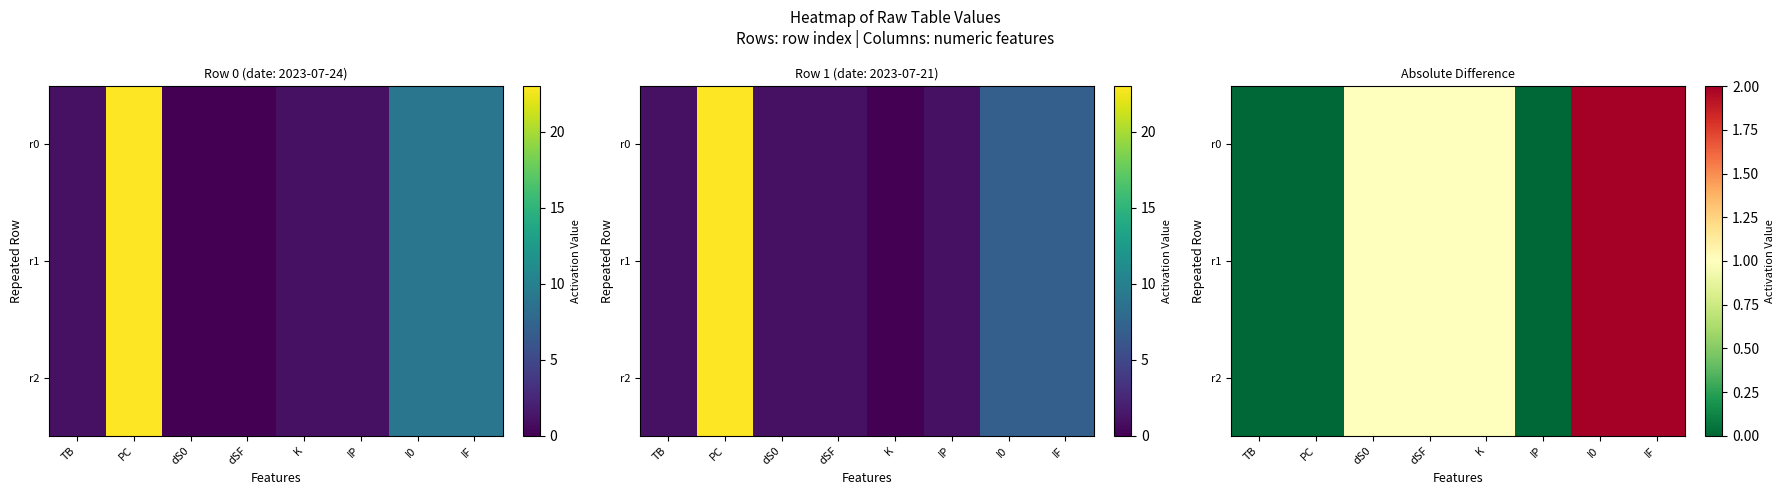

Count the number of categories in the chart.

8